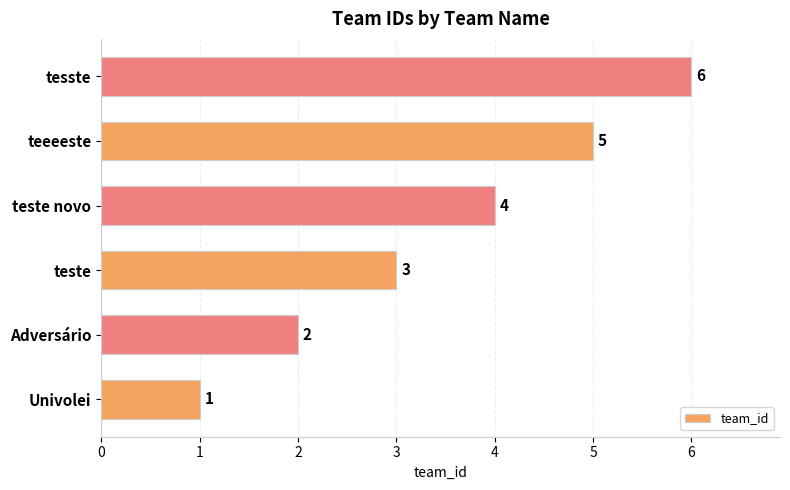

The chart shows a value of 2 at Adversário. True or false?

True